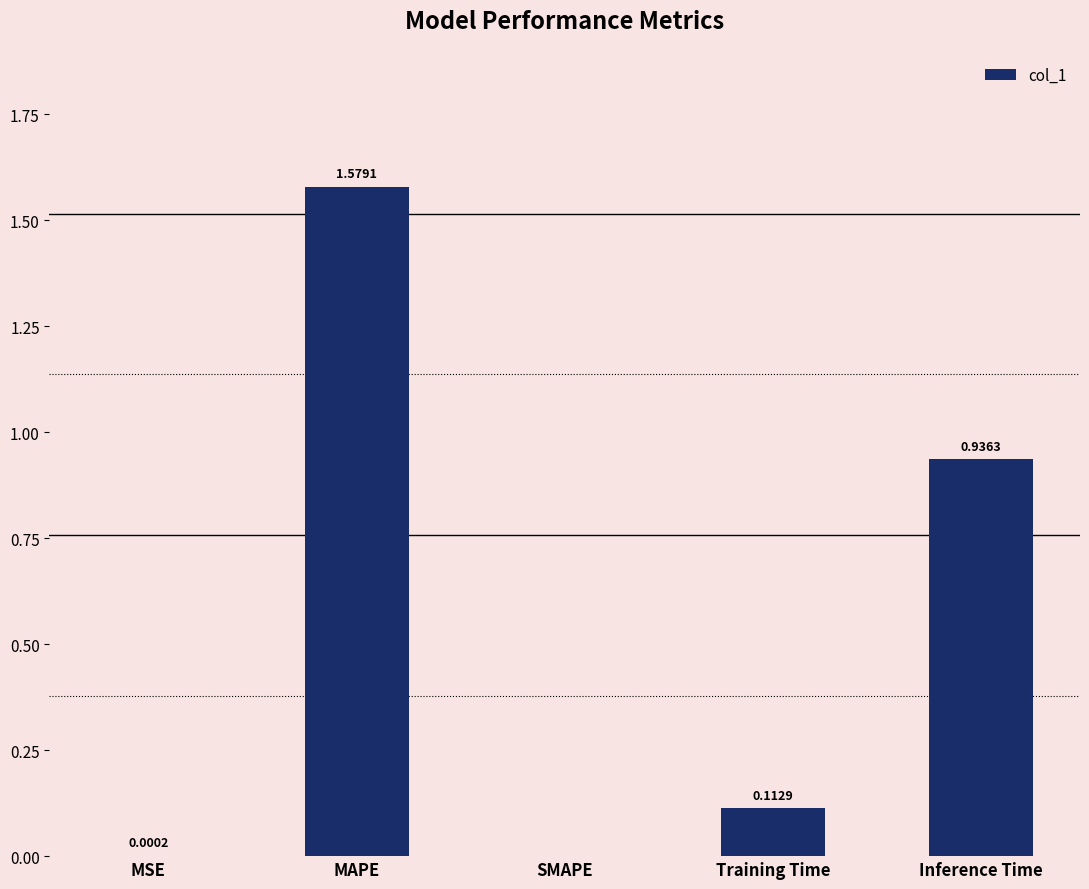

Are the bars horizontal?

No